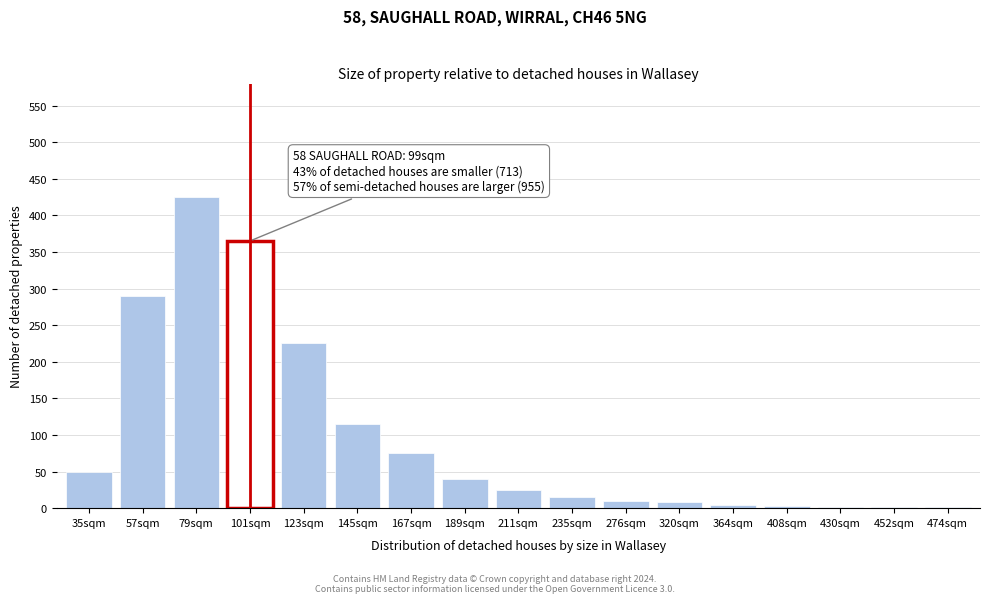

True or false: the data shows 8 at 320sqm.

True